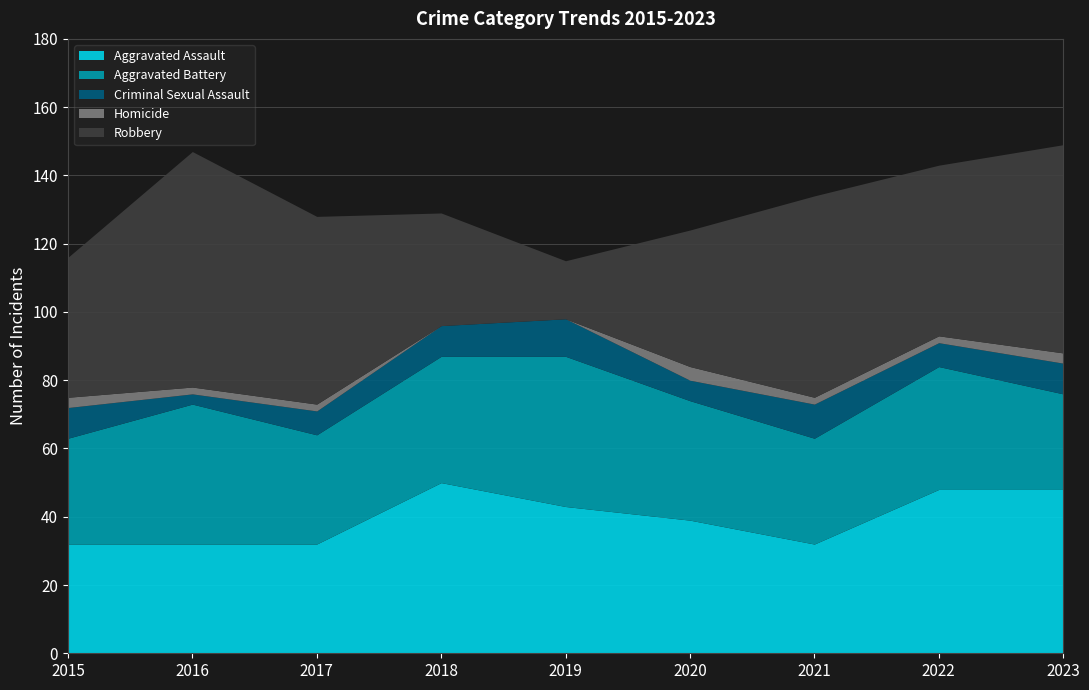

Reading left to right, list all the values displayed in this chart.

Aggravated Assault: 32	32	32	50	43	39	32	48	48
Aggravated Battery: 31	41	32	37	44	35	31	36	28
Criminal Sexual Assault: 9	3	7	9	11	6	10	7	9
Homicide: 3	2	2	0	0	4	2	2	3
Robbery: 41	69	55	33	17	40	59	50	61